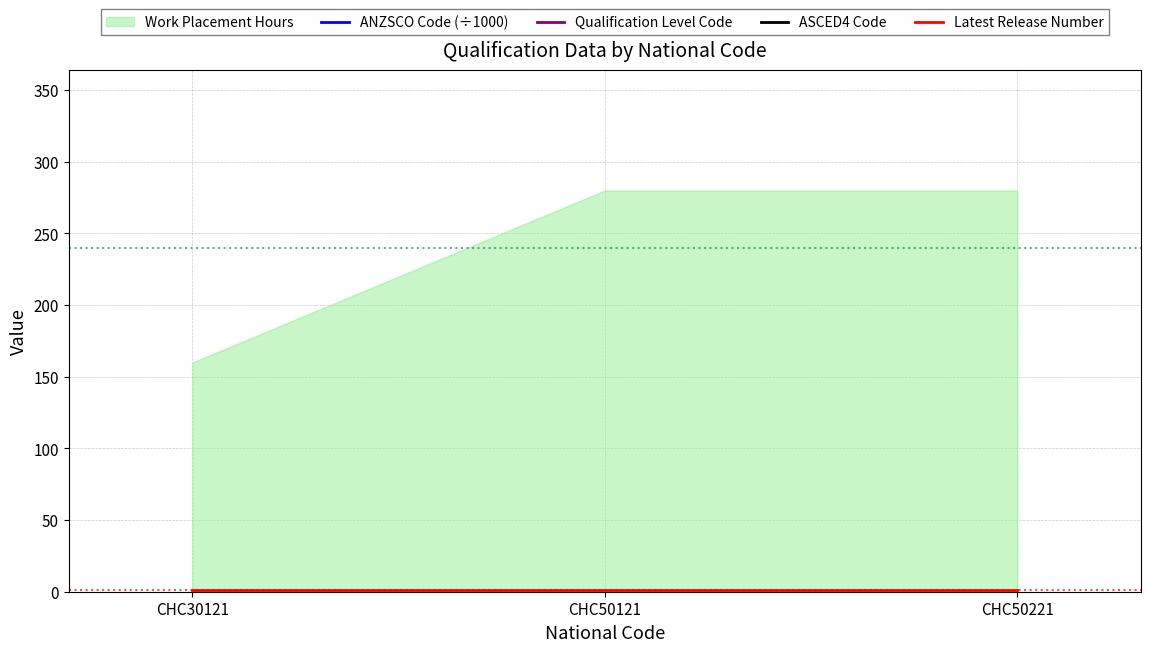

List the labels in order of ANZSCO Code (÷1000) value, smallest first.

CHC30121, CHC50121, CHC50221